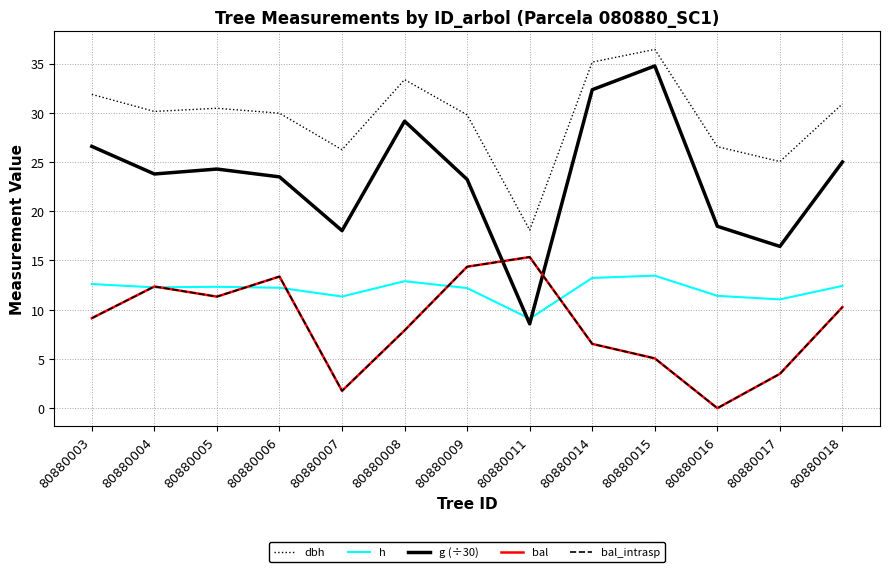

Does the chart display data point markers on the line(s)?

No